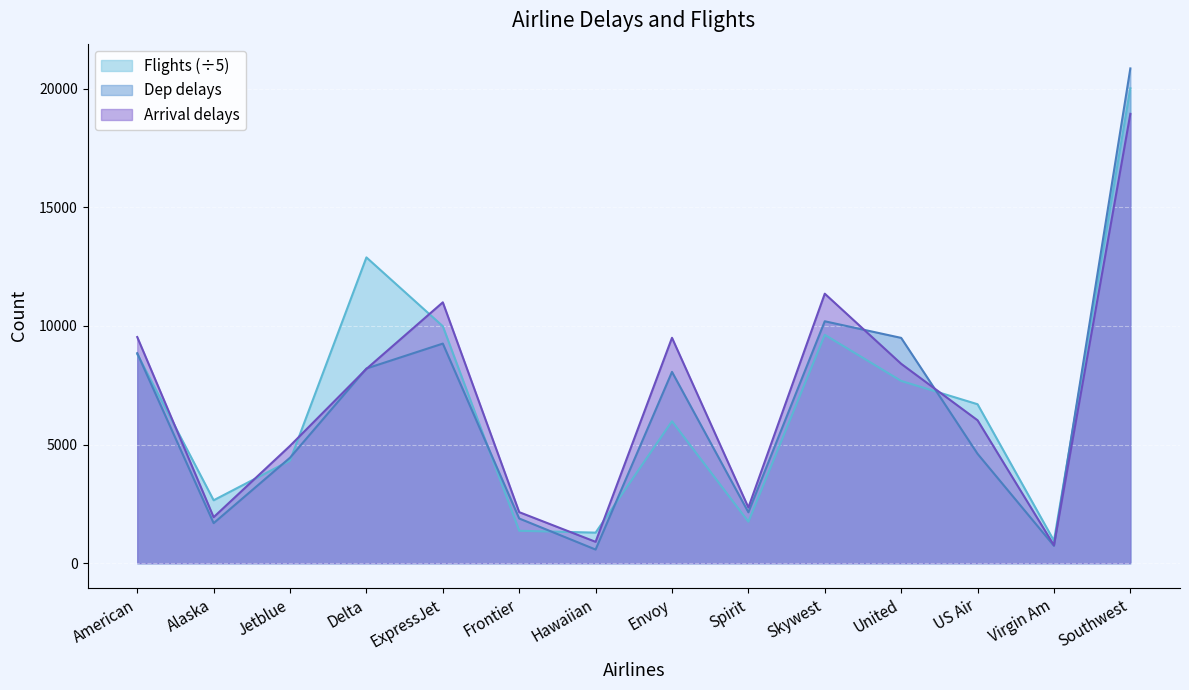

Between American and ExpressJet, which series saw the biggest shift?

Arrival delays